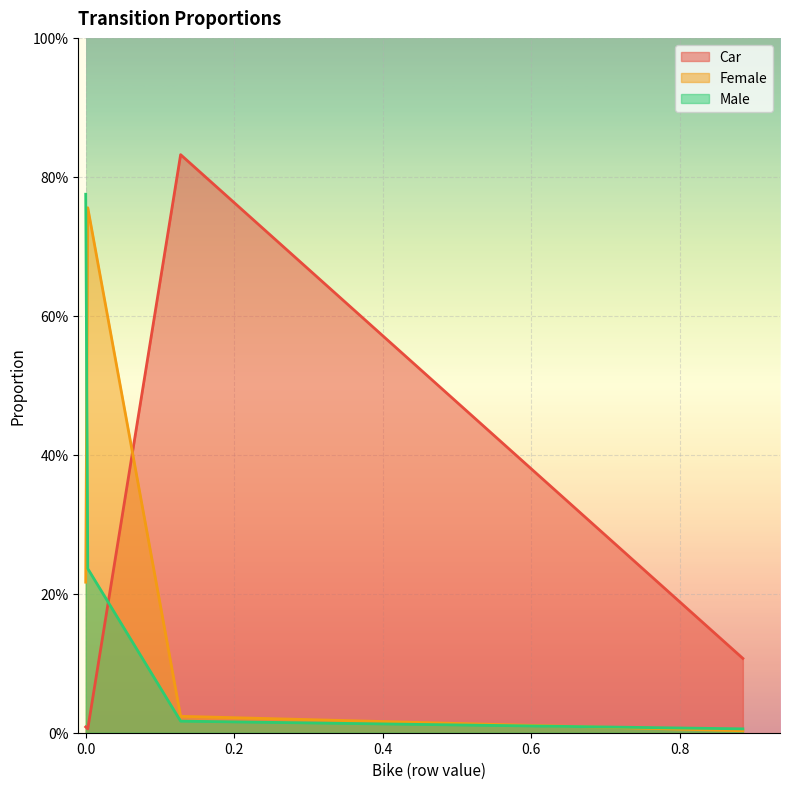

True or false: Car has a value of 0.0 at 0.0.

False